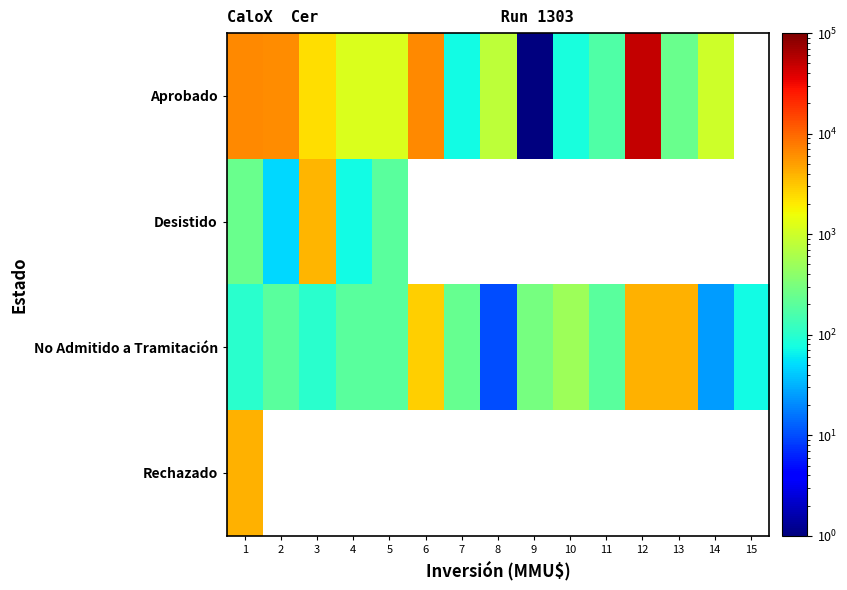

What is the smallest value displayed?

1.0